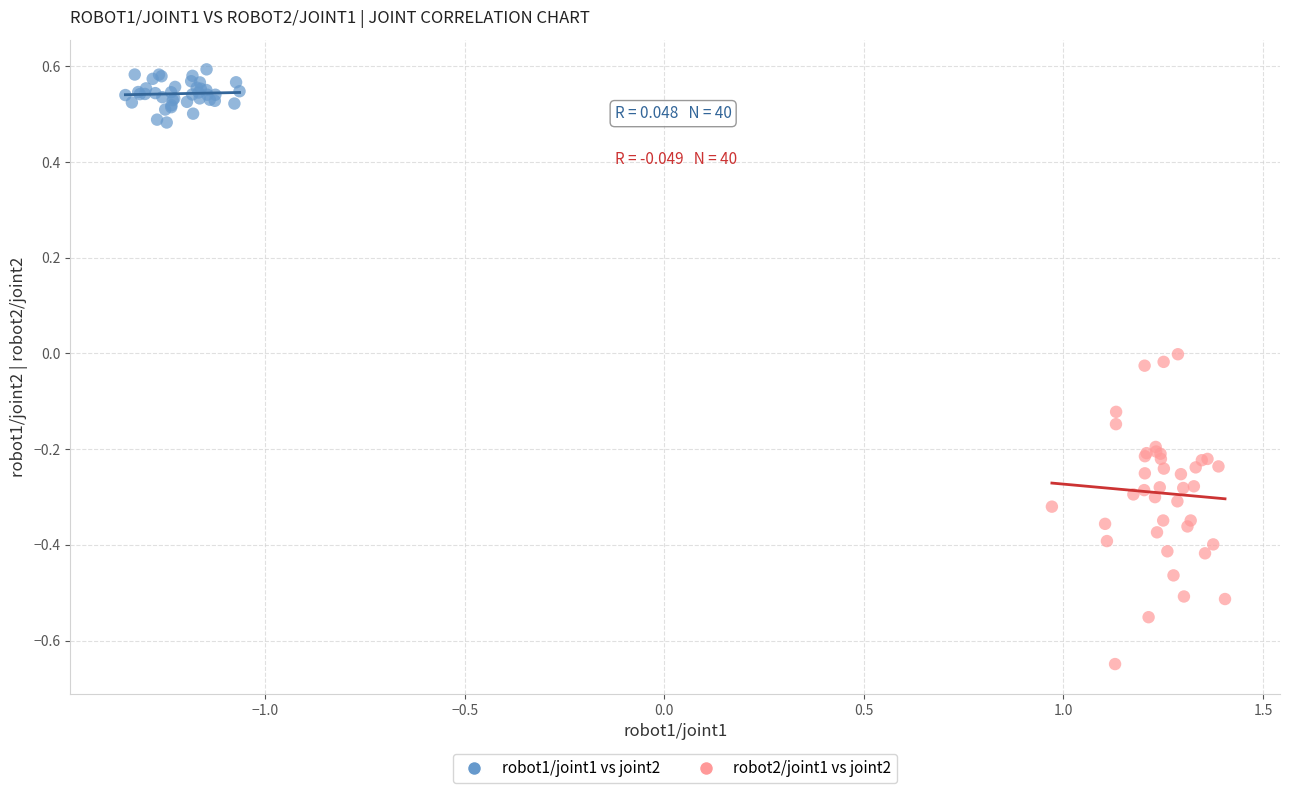

Which series reaches the maximum Y coordinate?

robot1/joint1 vs joint2